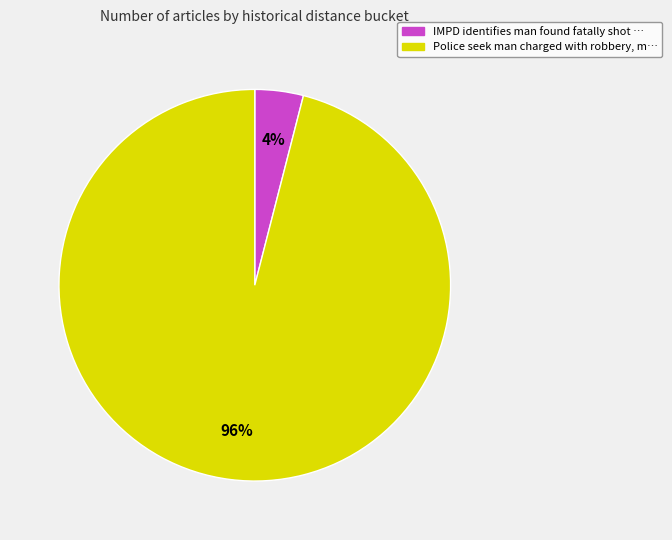

What is the smallest slice in the pie chart?

IMPD identifies man found fatally shot